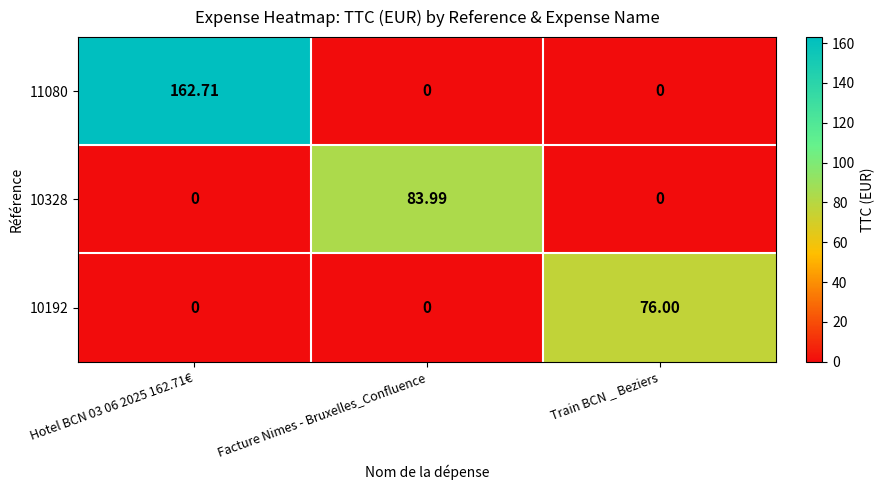

Count the number of categories in the chart.

3